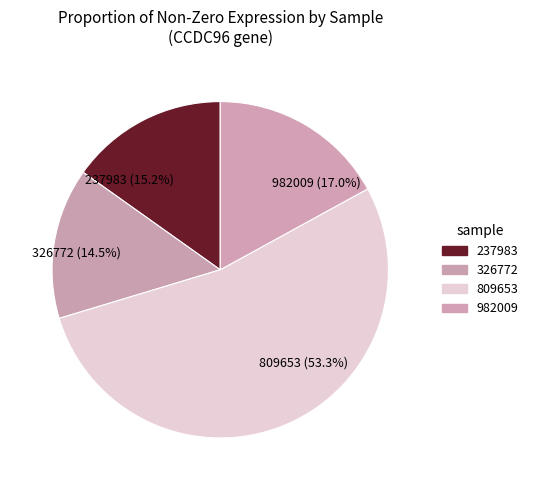

Combined, do 809653 (53.3%) and 982009 (17.0%) account for over 50%?

Yes